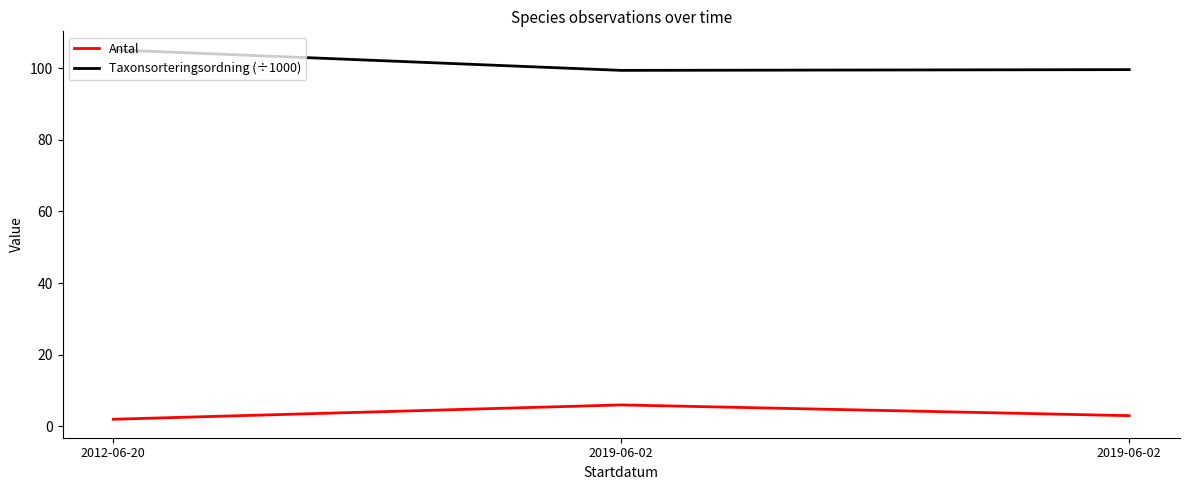

How many categories are shown in the chart?

3